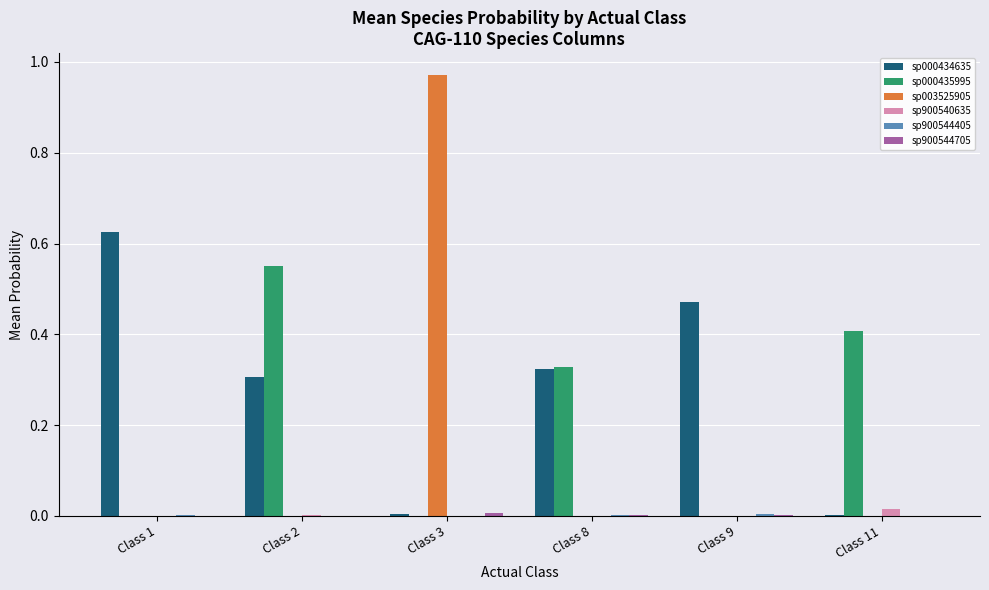

At which category is the sum across all series the highest?

Class 3